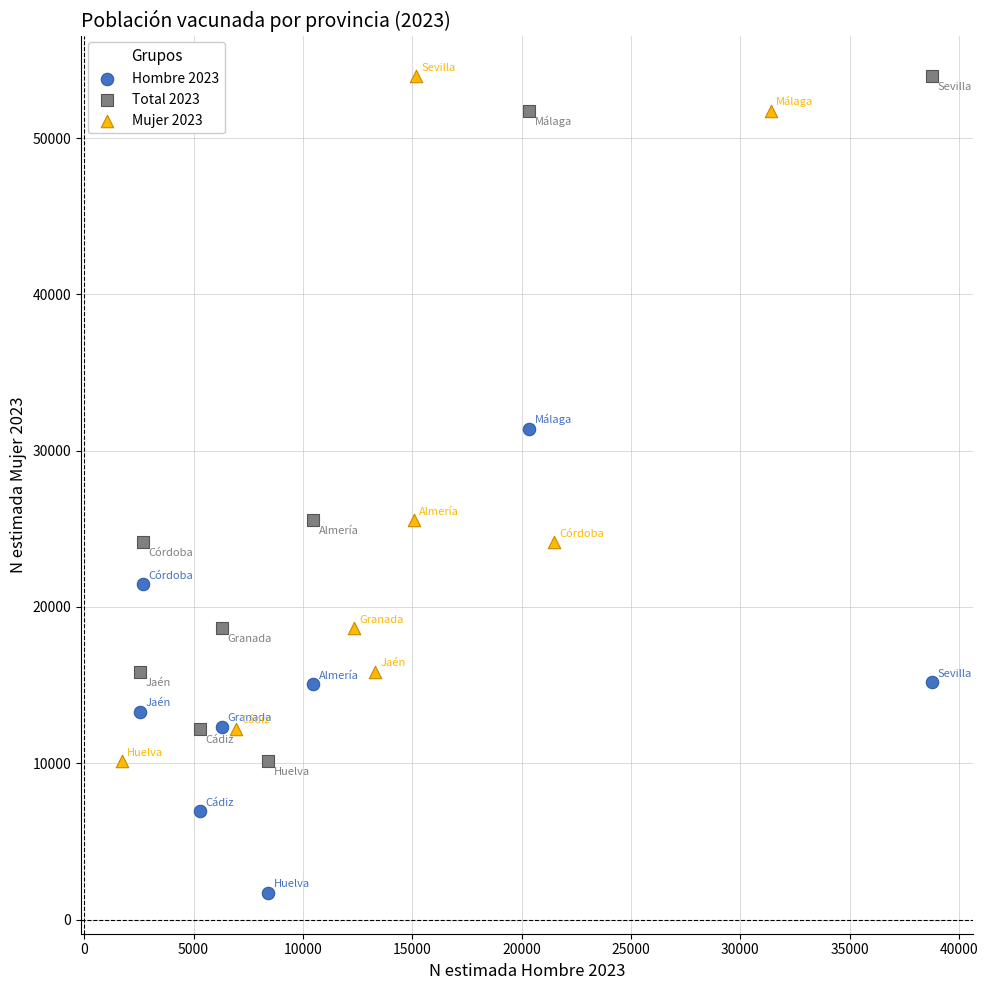

Which series contains the lowest Y value?

Hombre 2023